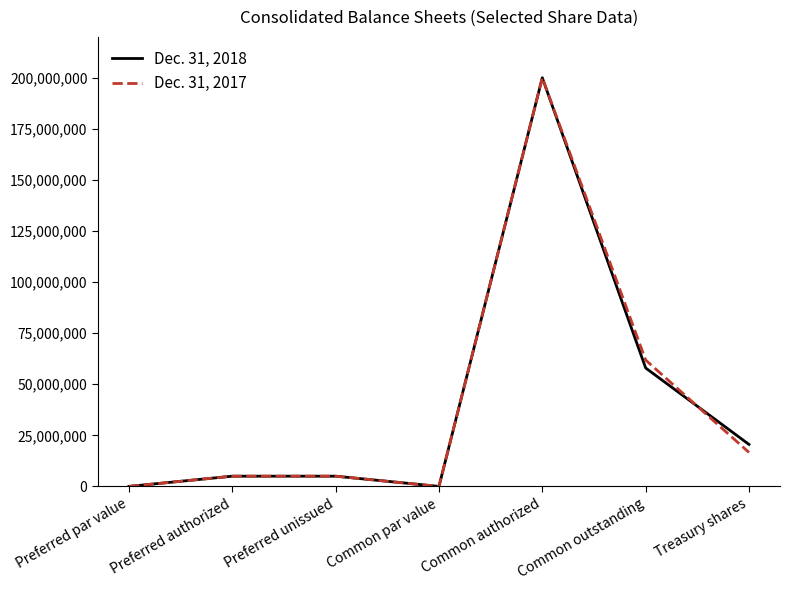

True or false: Dec. 31, 2018 and Dec. 31, 2017 cross at least once.

True